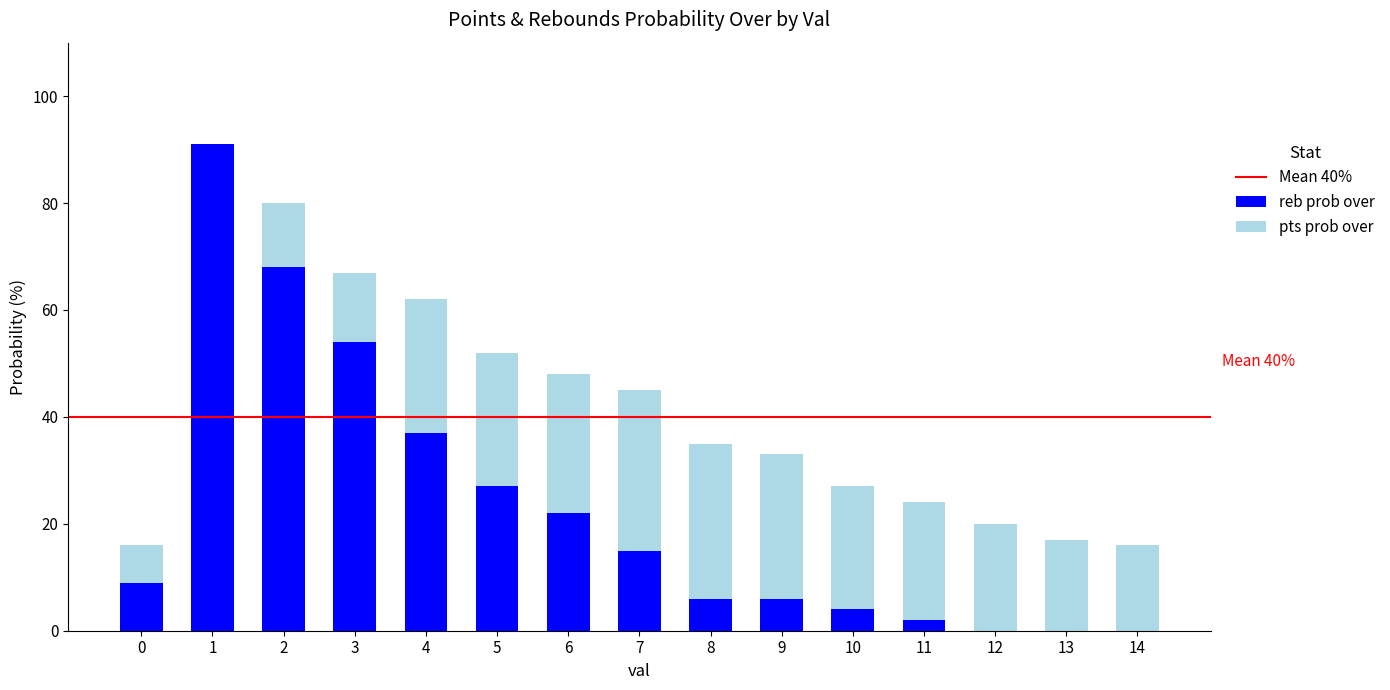

How many categories are shown in the chart?

15